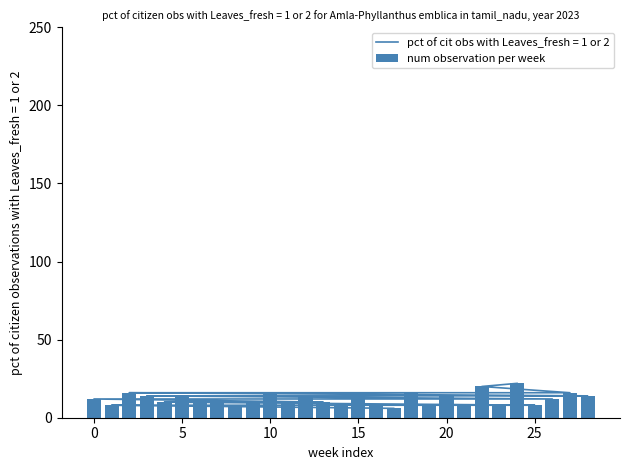

What is the label of the 11th bar from the left?

5